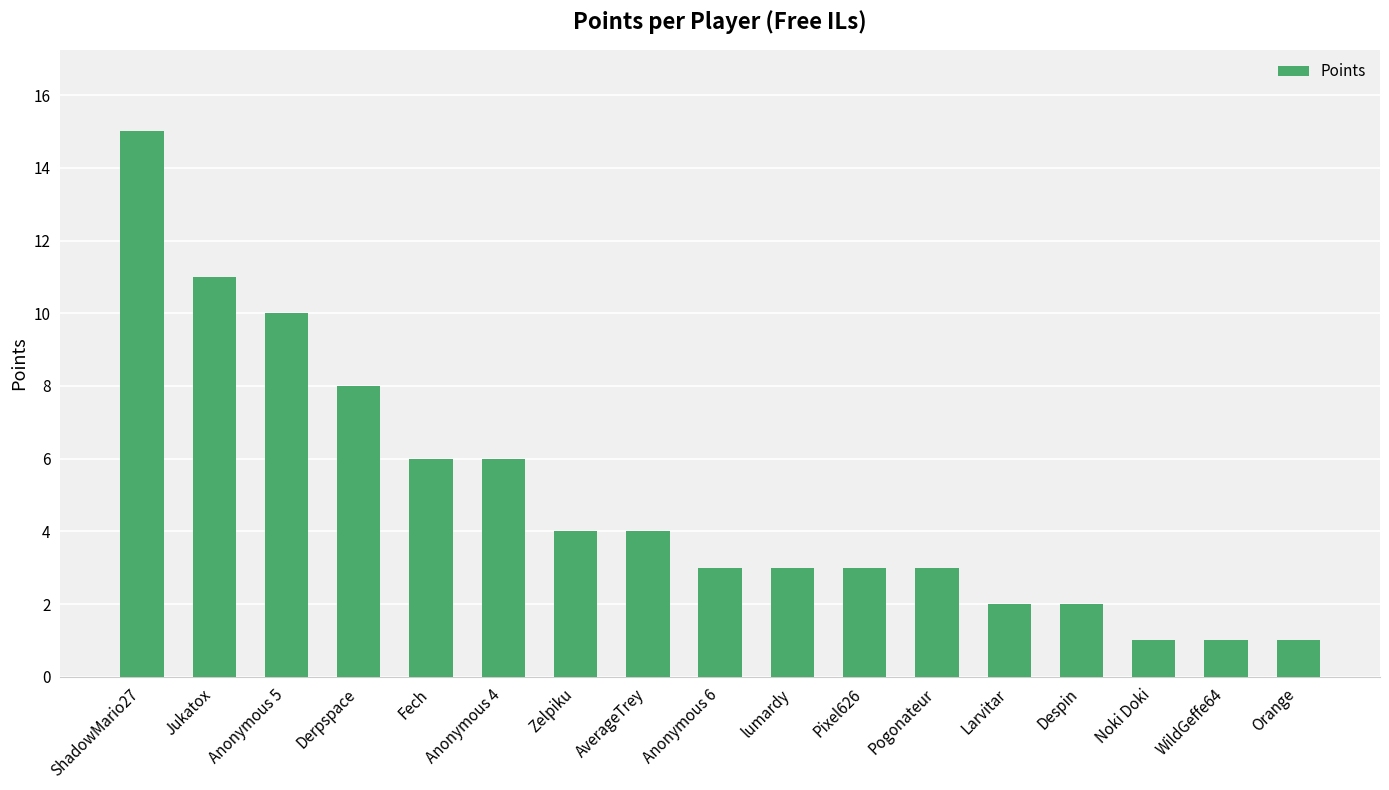

What is the greatest value displayed?

15